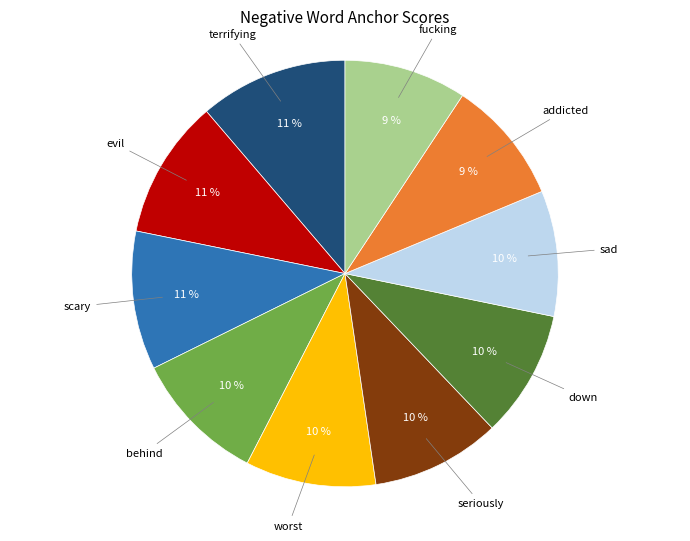

Count the number of slices in the pie.

10